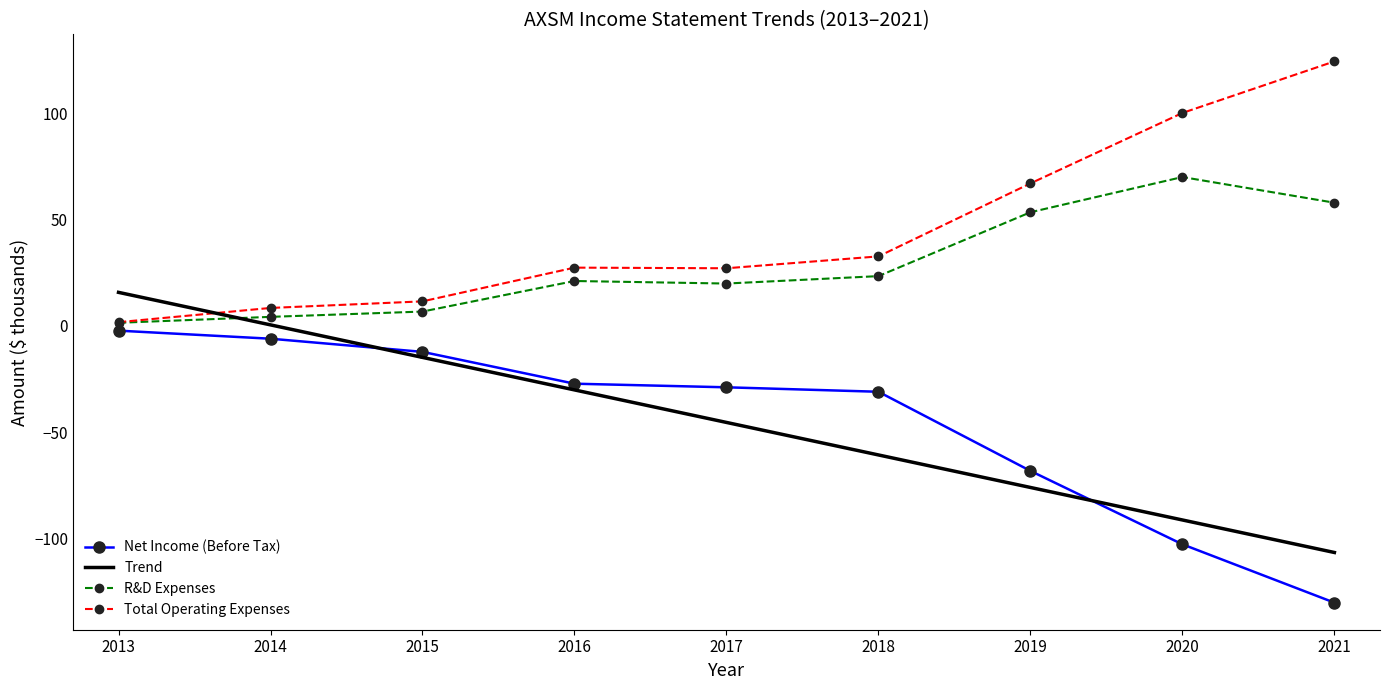

How many values in the Trend series are below -45?

5